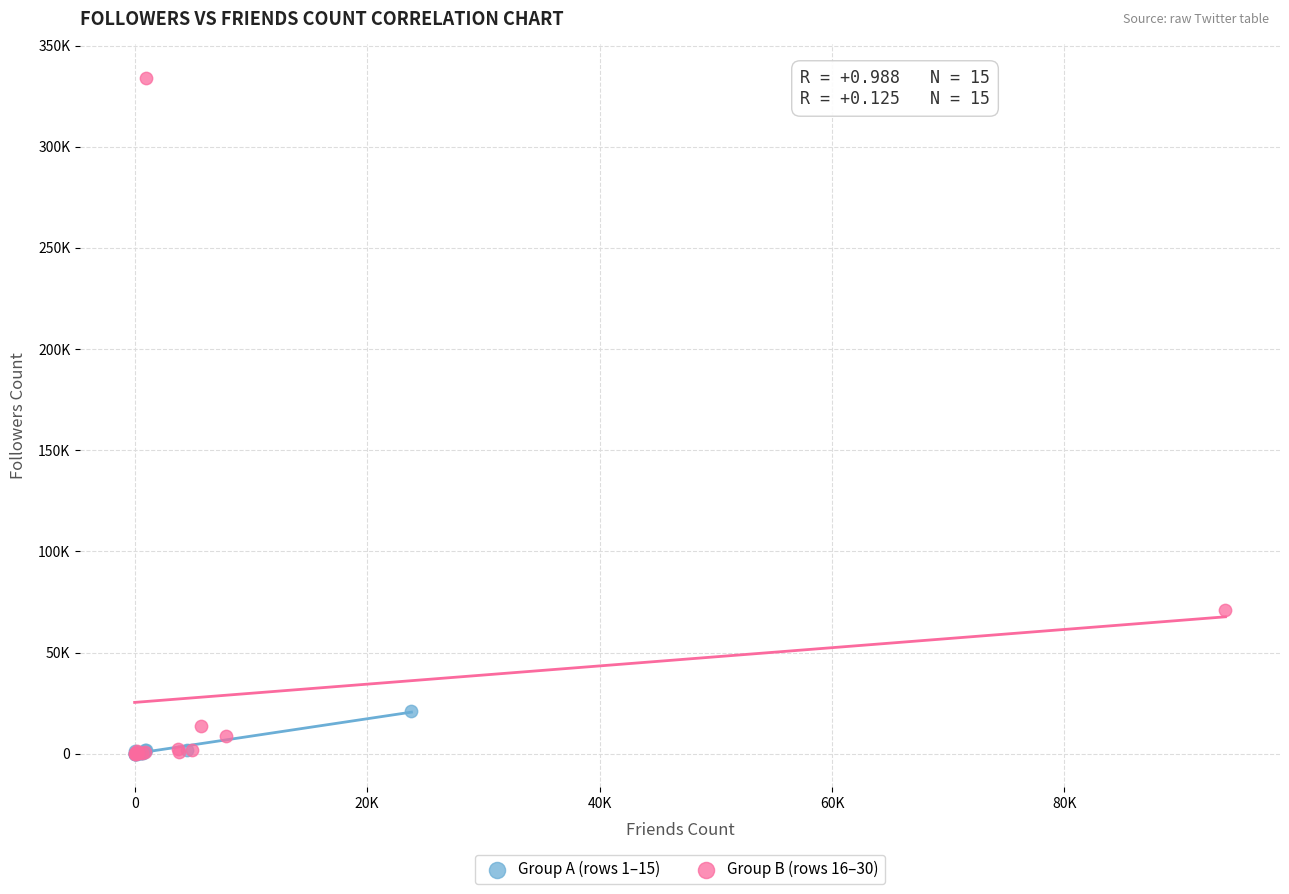

Which series contains the highest Y value?

Group B (rows 16–30)